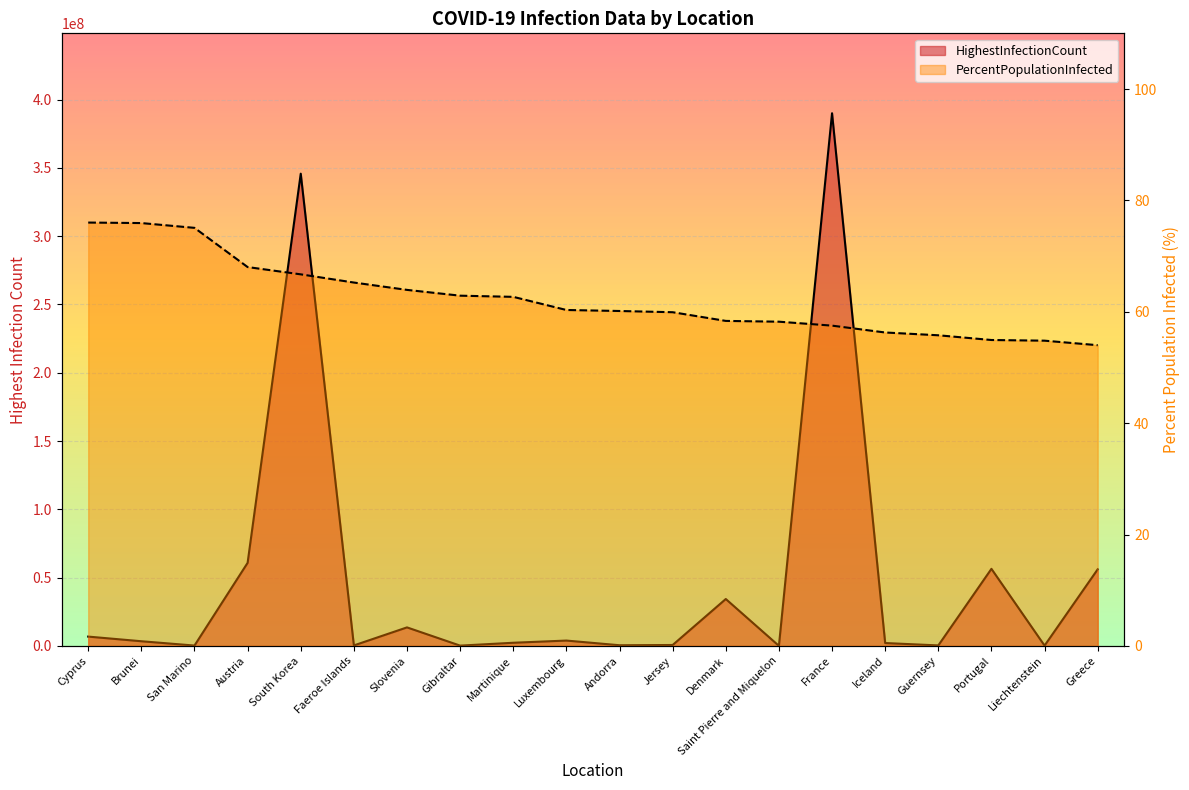

What is the sum of the HighestInfectionCount values at Austria and Andorra?

61293020.0